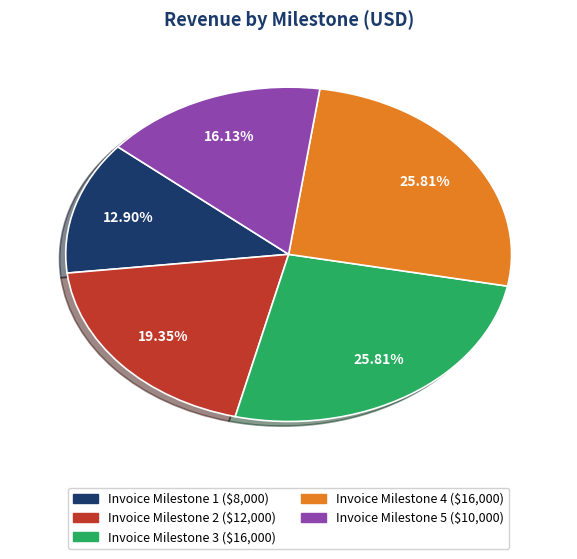

Does Invoice Milestone 3 account for over 50% of the chart?

No